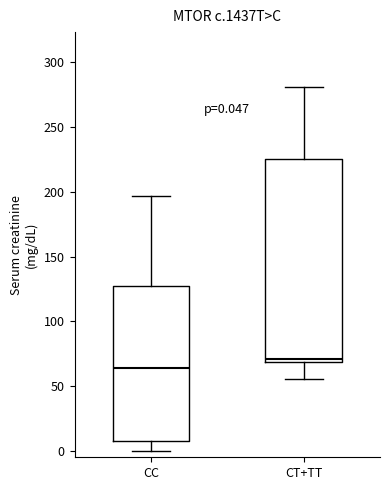

Which box has the lowest median line?

CC